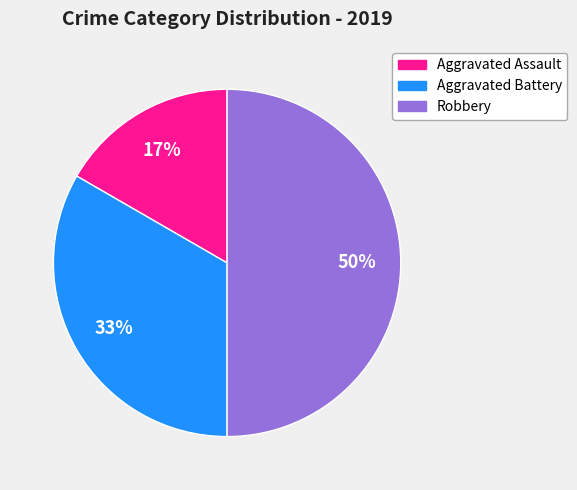

What is the largest slice in the pie chart?

Robbery